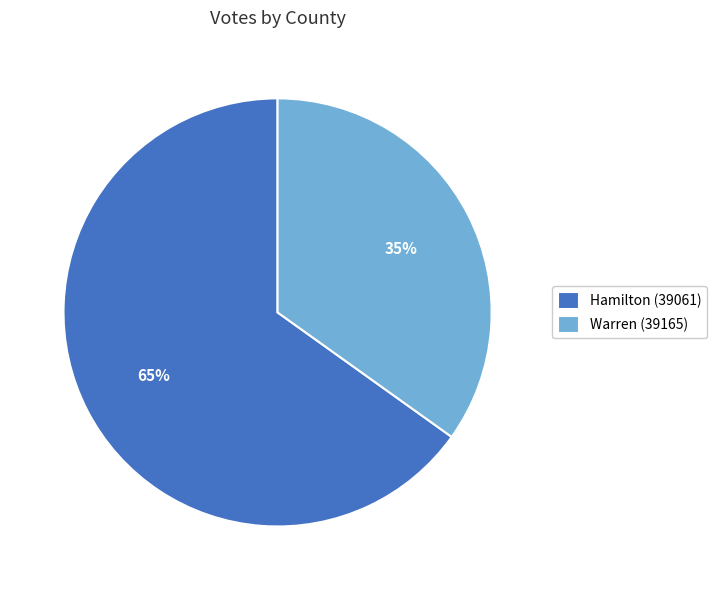

Is there a majority slice in this chart?

Yes